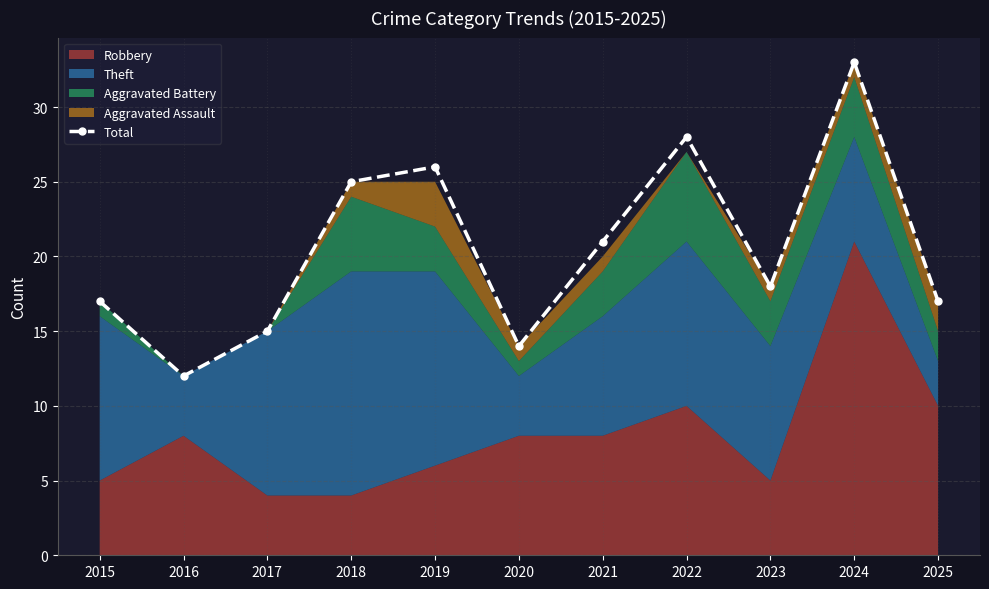

The chart shows a value of 17 at 2025. True or false?

True